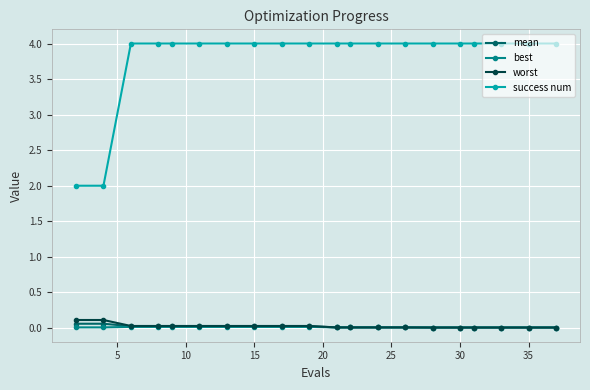

How many lines are shown in the chart?

4